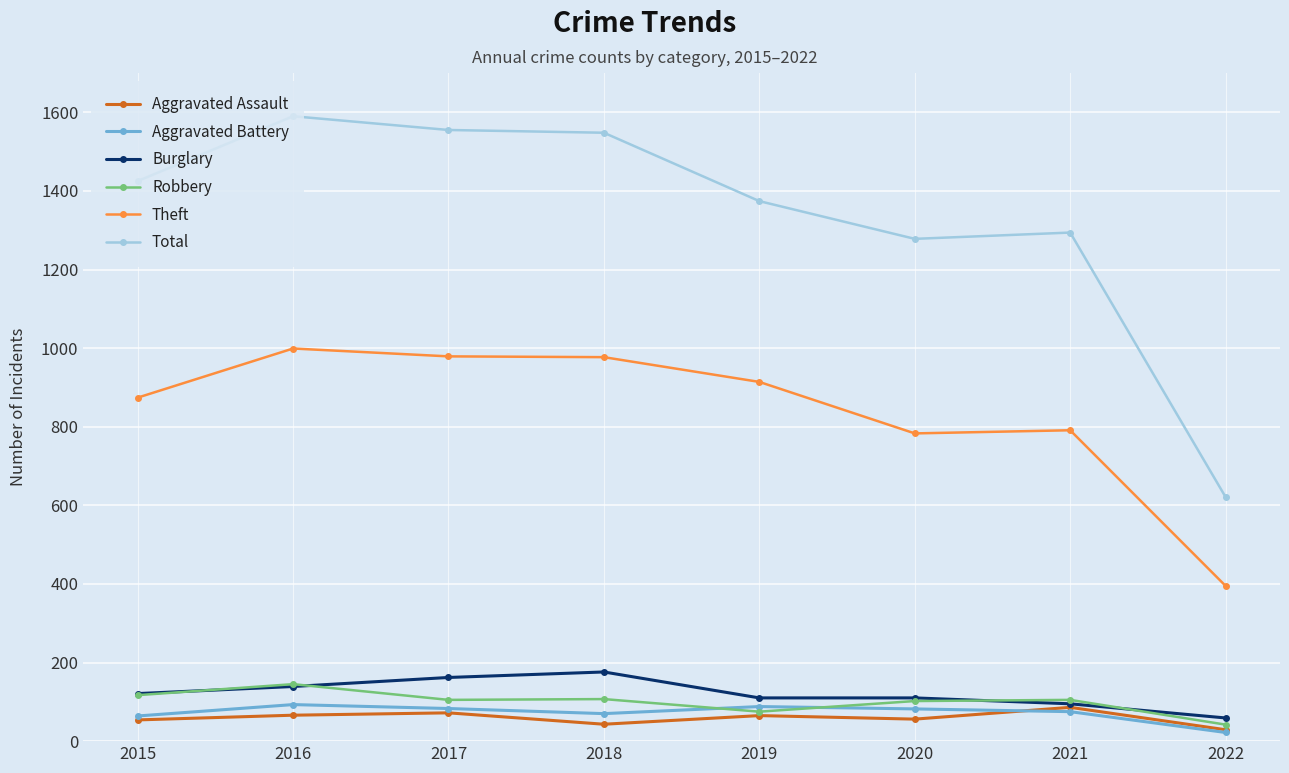

The Burglary series shows 31 at 2021. True or false?

False